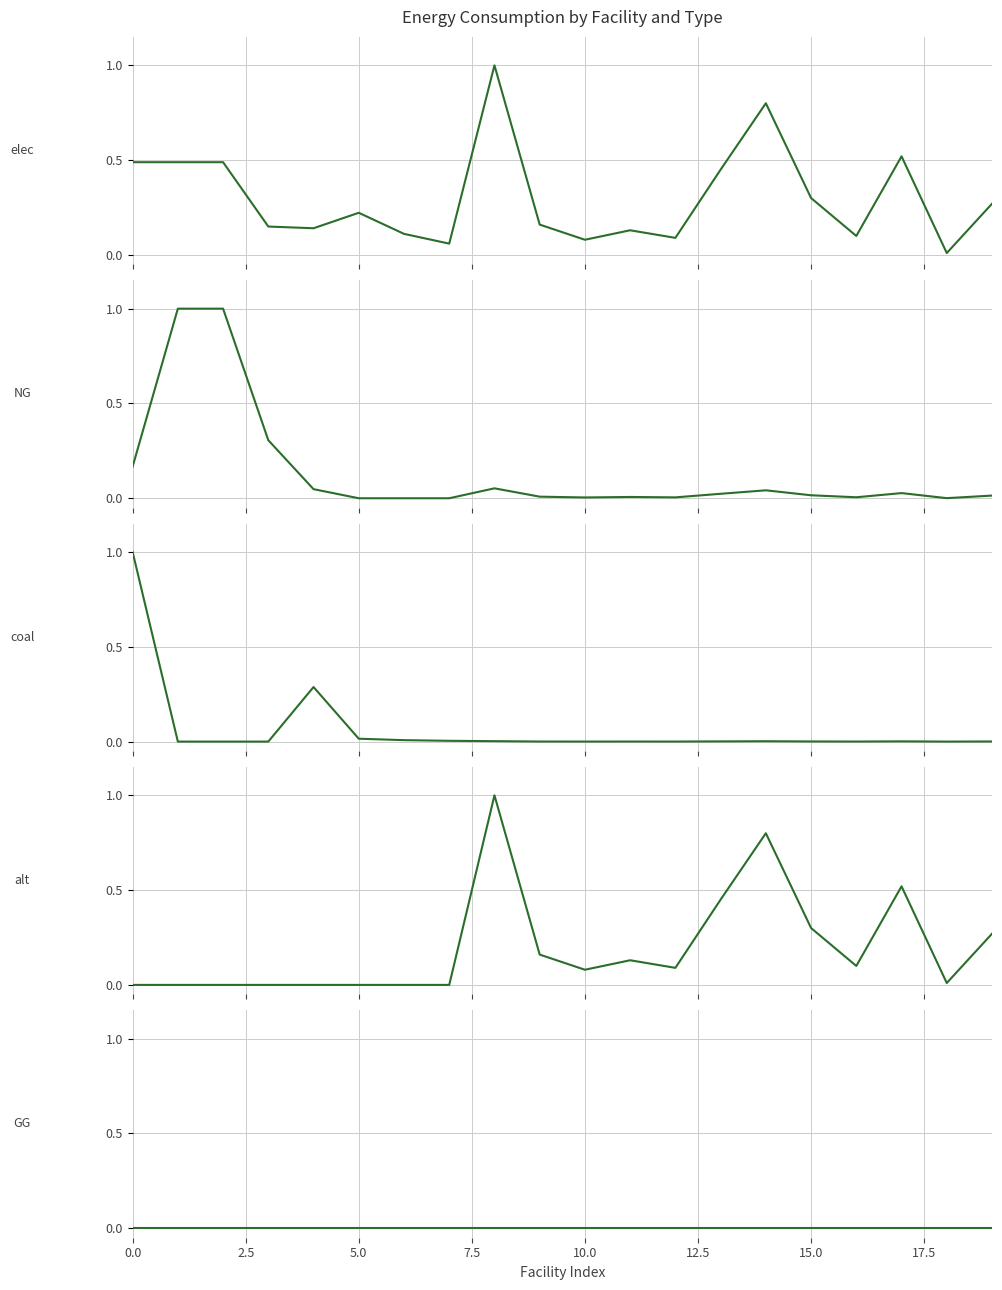

In NG, how many points are higher than both neighbors (excluding endpoints)?

4